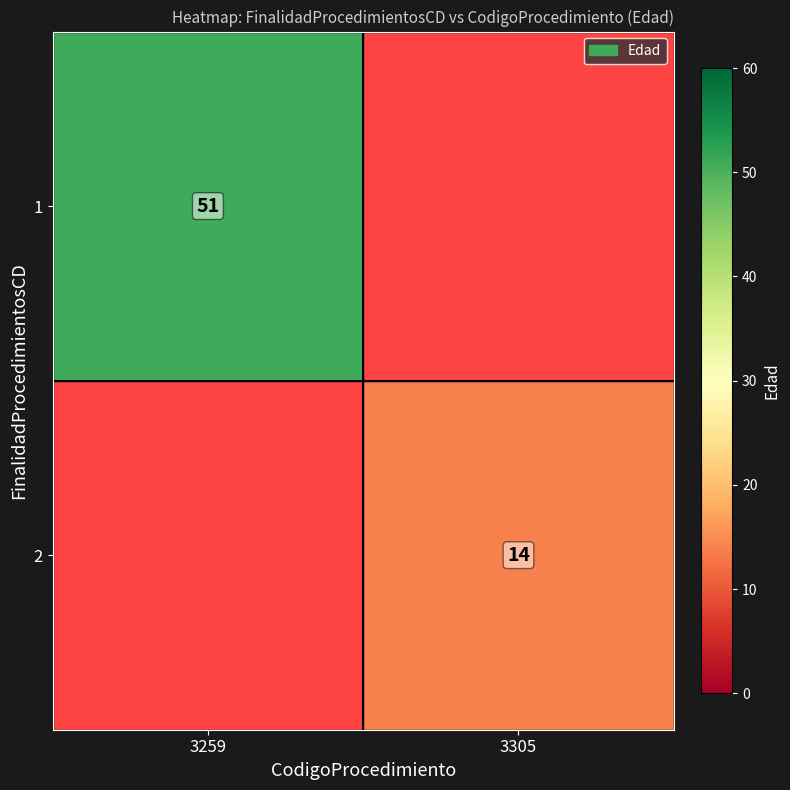

Is the value of 2 at 3305 greater than the value of 1 at 3259?

No